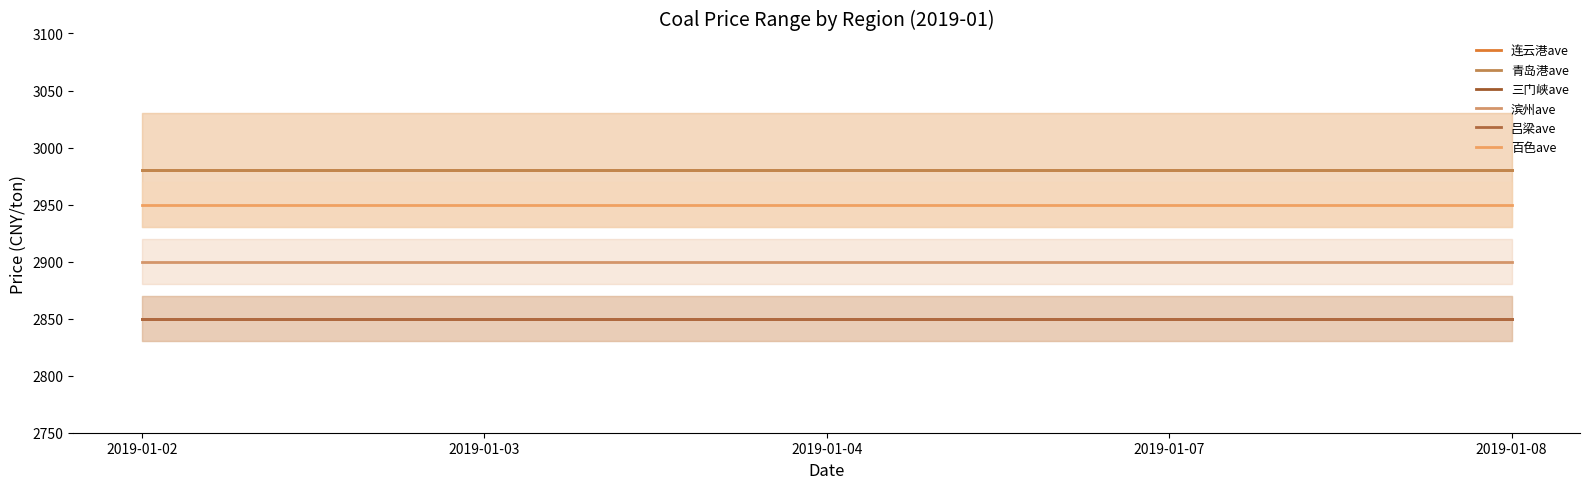

List the series in order of their peak value, highest first.

连云港ave, 青岛港ave, 百色ave, 滨州ave, 三门峡ave, 吕梁ave